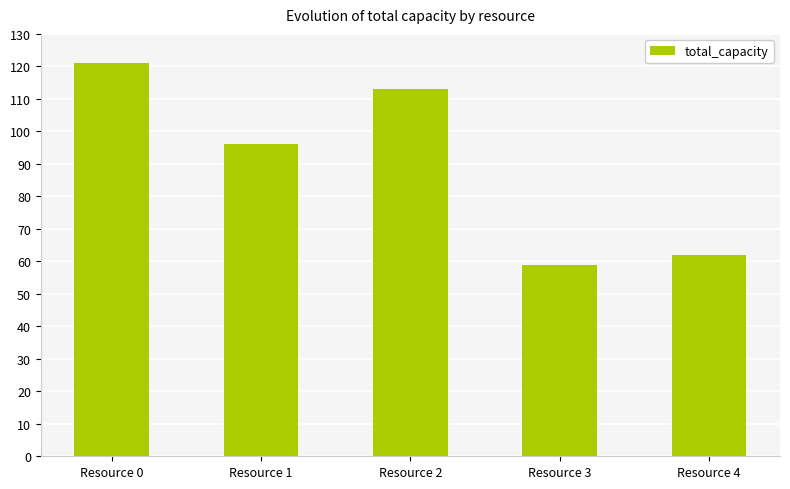

List the labels in order of value, largest first.

Resource 0, Resource 2, Resource 1, Resource 4, Resource 3